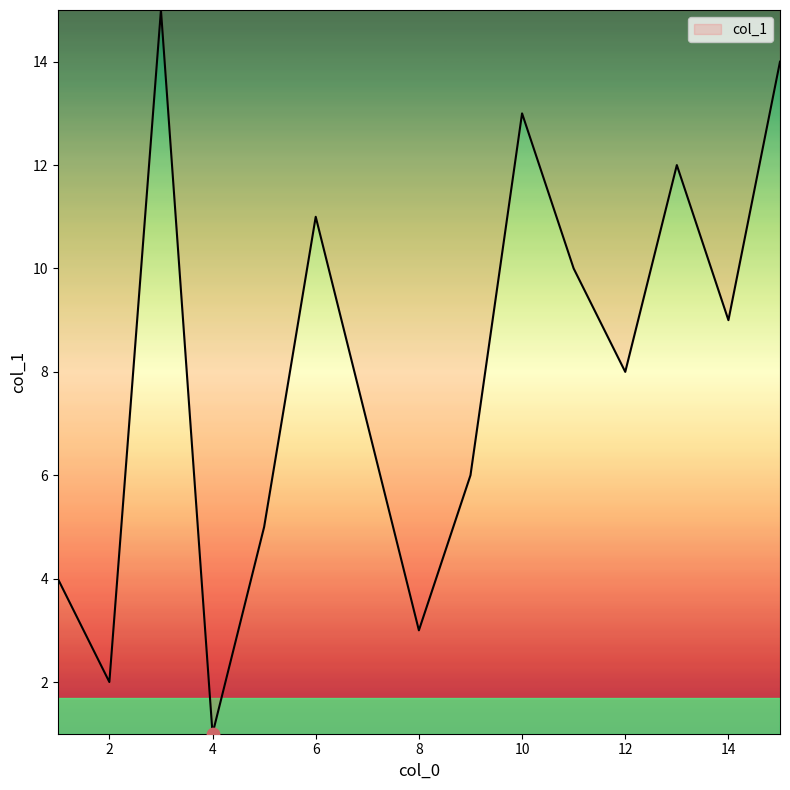

What is the greatest value displayed?

15